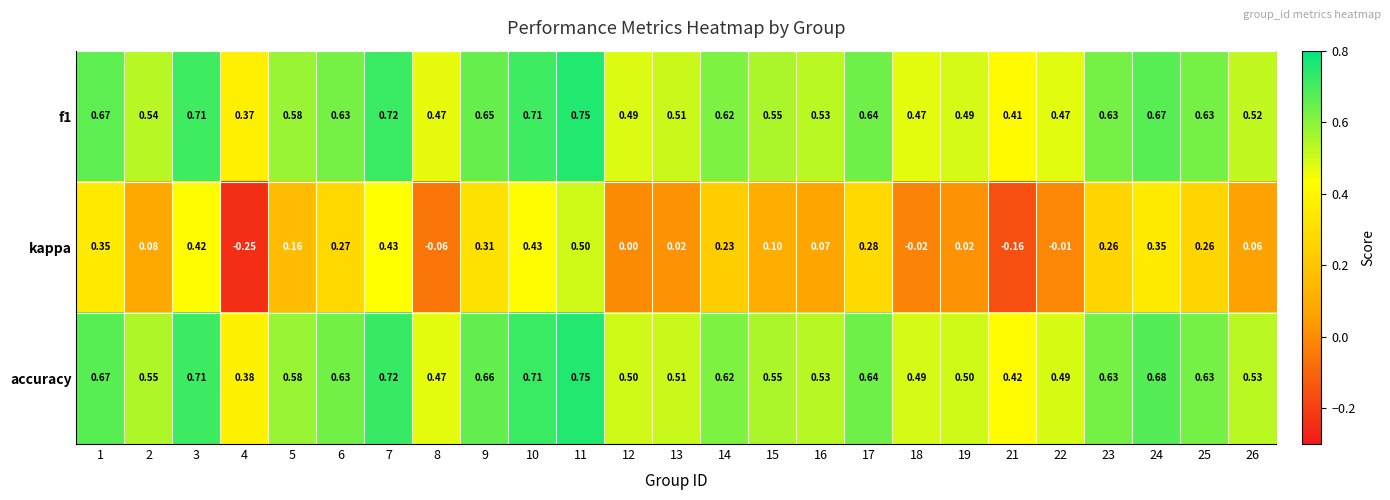

Is the value of f1 at 1 greater than the value of accuracy at 24?

No